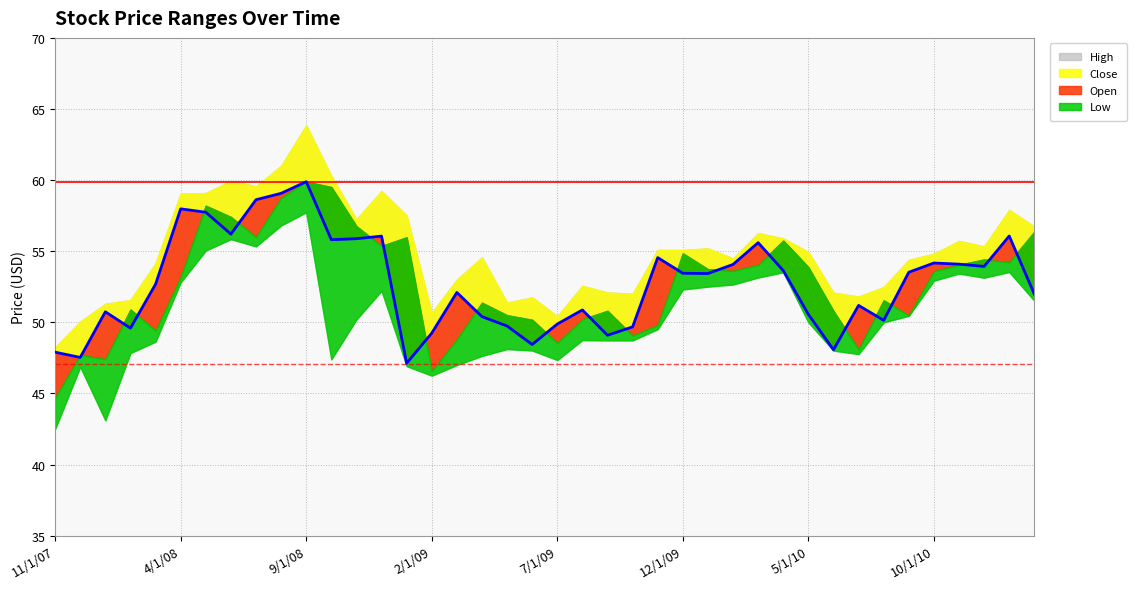

Reading right to left, list all the values displayed in this chart.

High: 56.7	57.9	55.3	55.7	54.8	54.4	52.5	51.8	52.1	55.0	55.9	56.3	54.5	55.2	55.1	55.1	52.0	52.1	52.6	50.4	51.8	51.4	54.6	53.0	50.7	57.5	59.2	57.2	60.3	63.8	61.0	59.6	60.0	59.1	59.0	54.2	51.6	51.3	50.0	48.2
Close: 52.0	56.1	53.9	54.1	54.2	53.5	50.1	51.2	48.1	50.6	53.6	55.6	54.1	53.4	53.5	54.5	49.7	49.1	50.9	49.9	48.4	49.7	50.4	52.1	49.2	47.1	56.1	55.9	55.8	59.9	59.1	58.6	56.2	57.7	58.0	52.7	49.6	50.7	47.5	47.9
Open: 56.4	54.2	54.4	54.0	53.6	50.5	51.5	48.1	50.8	53.9	55.8	54.0	53.6	53.7	54.8	49.8	49.1	50.8	50.2	48.5	50.2	50.5	51.4	48.8	46.6	56.0	55.4	56.8	59.5	59.9	58.8	56.0	57.4	58.2	53.2	49.4	50.9	47.4	47.7	44.7
Low: 51.5	53.5	53.1	53.4	52.9	50.5	50.0	47.8	48.0	50.0	53.5	53.2	52.7	52.5	52.3	49.5	48.7	48.7	48.8	47.3	48.0	48.1	47.6	47.0	46.2	46.9	52.2	50.2	47.4	57.7	56.8	55.3	55.8	55.0	52.8	48.6	47.8	43.1	46.9	42.5